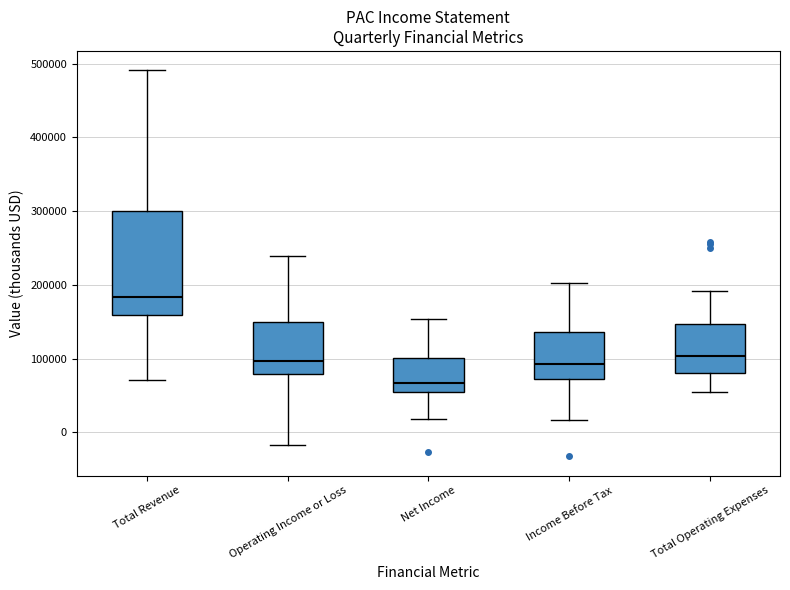

Reading left to right, read every box against the y-axis: the position of its median line, the range the box covers, and the ends of its whiskers. The values are not printed on the chart, so give them approximately, as read against the axis.

Total Revenue: median 180000, box 160000 to 300000, whiskers 70000 to 490000
Operating Income or Loss: median 100000, box 80000 to 150000, whiskers -20000 to 240000
Net Income: median 70000, box 50000 to 100000, whiskers 20000 to 150000
Income Before Tax: median 90000, box 70000 to 140000, whiskers 20000 to 200000
Total Operating Expenses: median 100000, box 80000 to 150000, whiskers 50000 to 190000